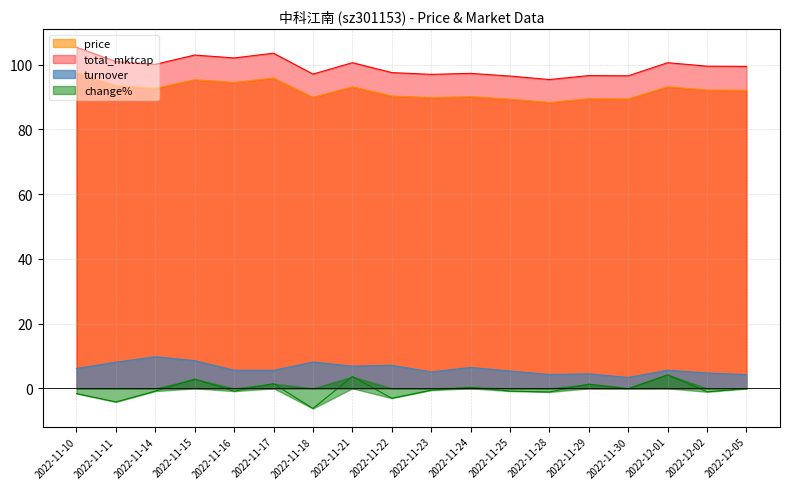

Reading right to left, transcribe all the data shown in this chart.

price: 92.1	92.2	93.2	89.4	89.5	88.3	89.3	90.1	89.8	90.3	93.2	89.9	95.9	94.5	95.4	92.7	93.5	97.6
change%: -0.1	-1.1	4.2	-0.1	1.3	-1.1	-0.8	0.3	-0.6	-3.0	3.6	-6.2	1.4	-0.9	2.9	-0.9	-4.2	-1.6
turnover: 4.2	4.7	5.6	3.4	4.5	4.3	5.3	6.5	5.1	7.1	6.9	8.1	5.6	5.6	8.6	9.8	8.1	6.1
total_mktcap: 99.5	99.5	100.6	96.6	96.7	95.4	96.5	97.3	97.0	97.6	100.6	97.1	103.6	102.1	103.0	100.1	101.0	105.4